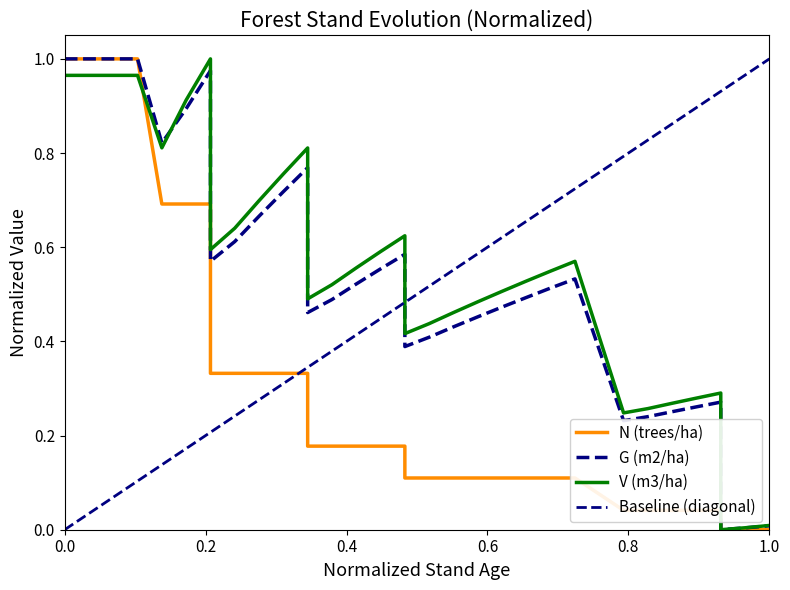

Rank the series by their maximum value, from highest to lowest.

N (trees/ha), G (m2/ha), V (m3/ha)